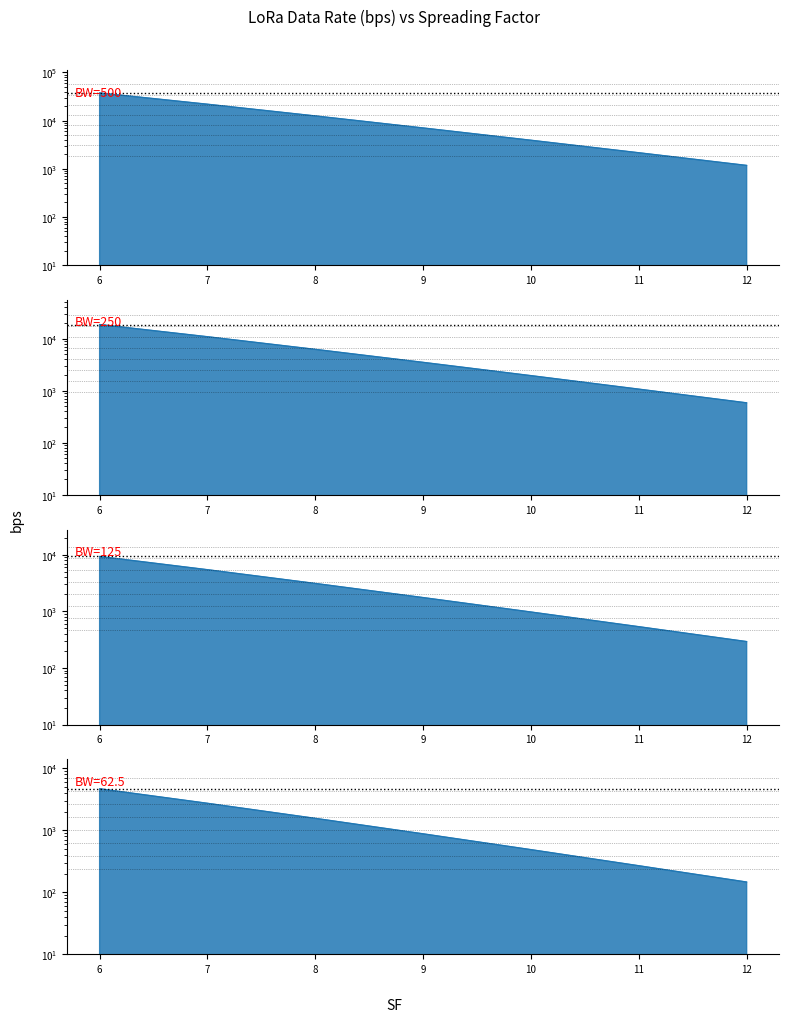

What is the minimum value shown in the chart?

146.5